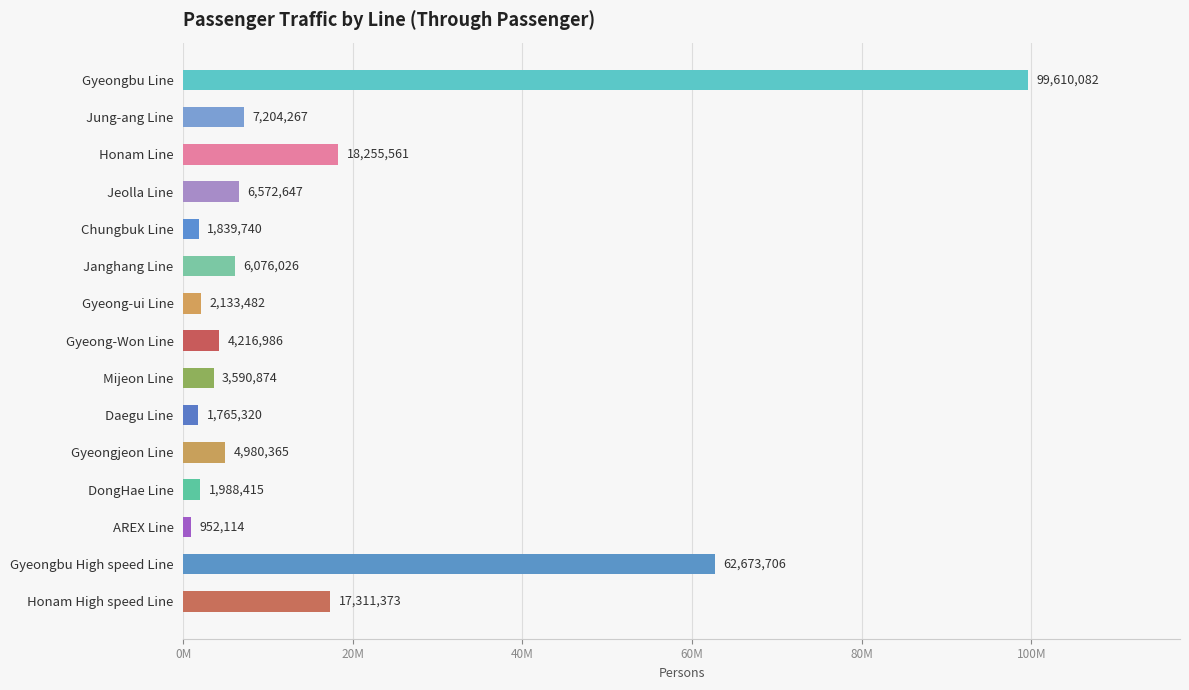

Rank the categories by value from highest to lowest.

Gyeongbu Line, Gyeongbu High speed Line, Honam Line, Honam High speed Line, Jung-ang Line, Jeolla Line, Janghang Line, Gyeongjeon Line, Gyeong-Won Line, Mijeon Line, Gyeong-ui Line, DongHae Line, Chungbuk Line, Daegu Line, AREX Line